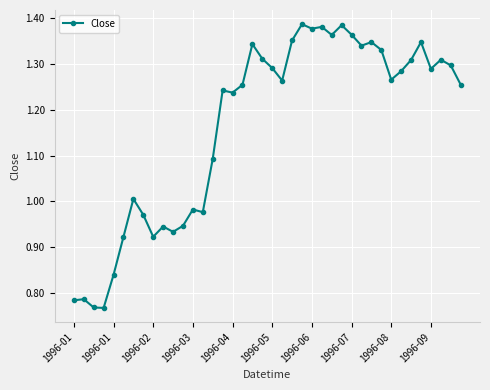

What is the difference between the maximum and minimum values?

0.6